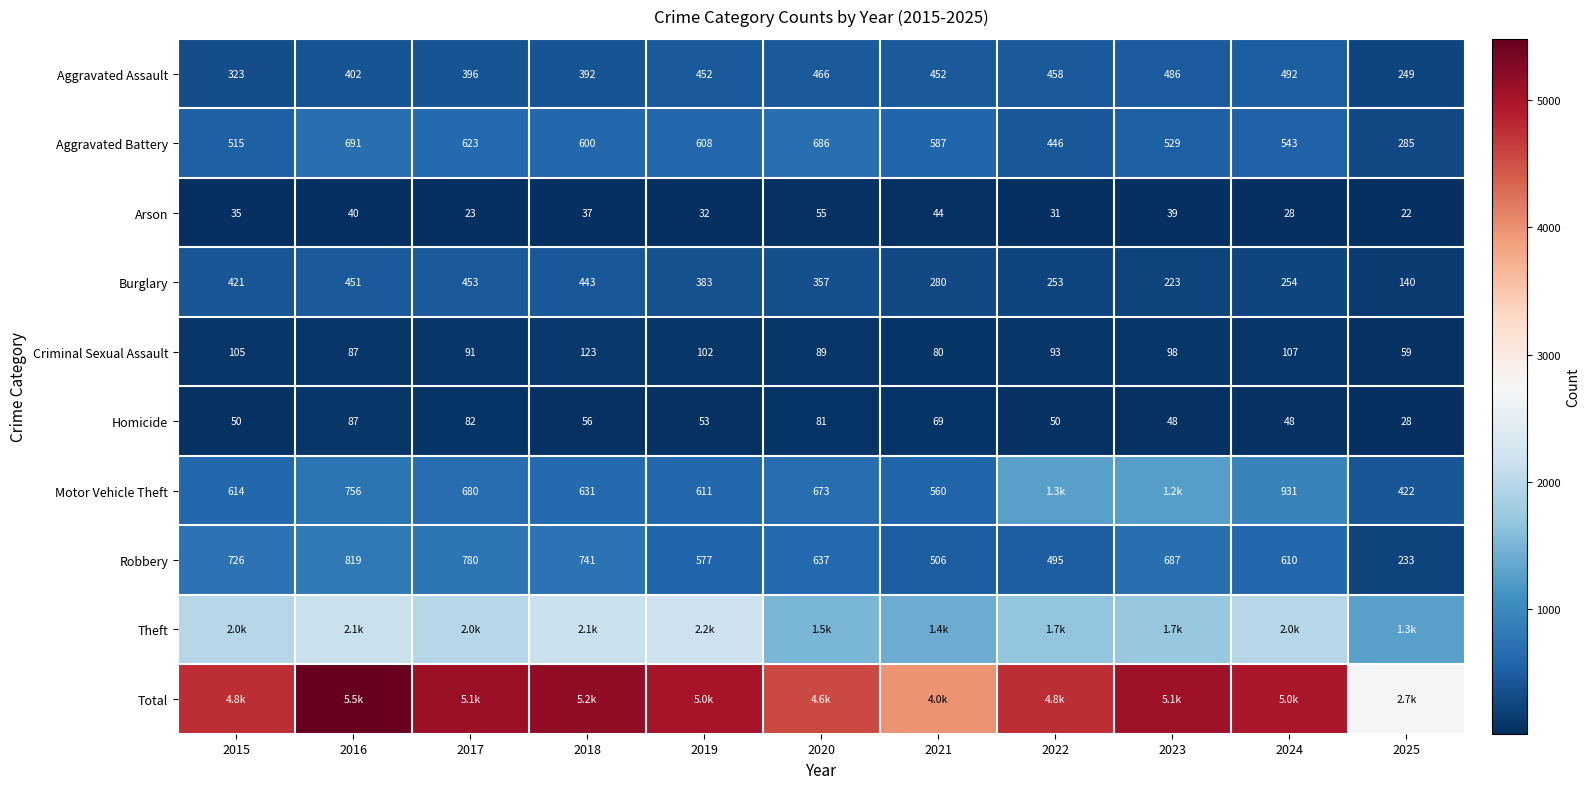

True or false: Aggravated Battery has a value of 89 at 2025.

False